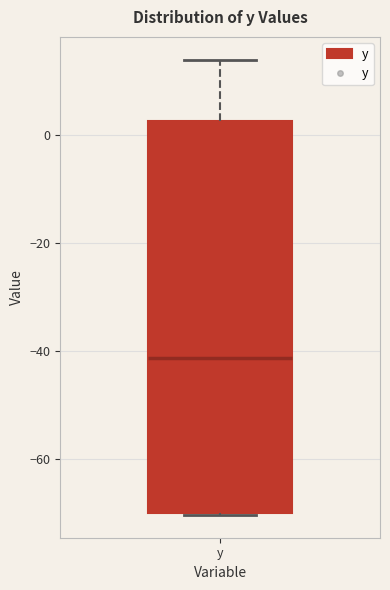

Where does the upper whisker of the box for y end on the y-axis? The values are not printed on the chart, so give them approximately, as read against the axis.

14